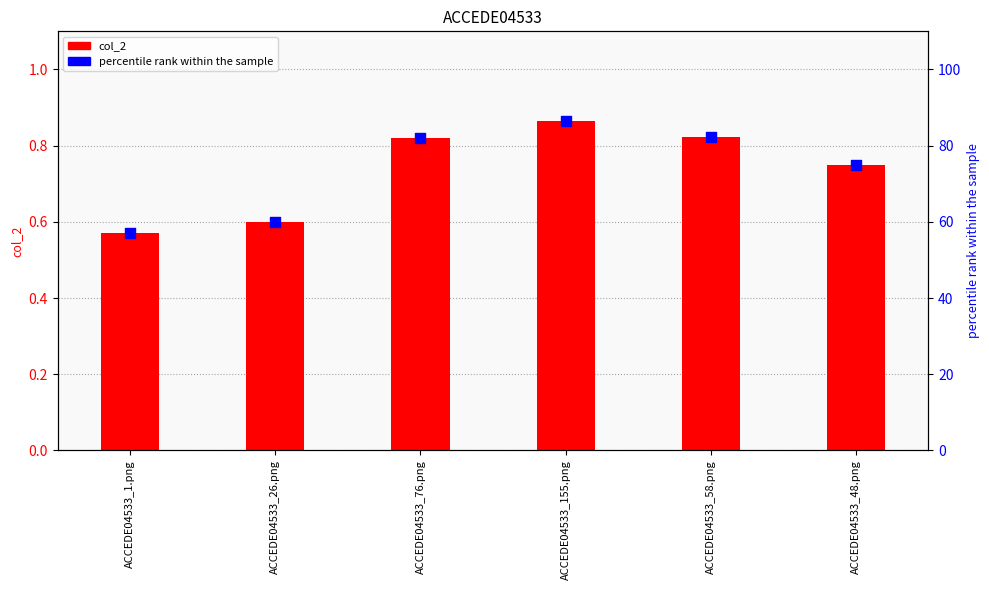

What are all the series names shown in the legend?

col_2, percentile rank within the sample